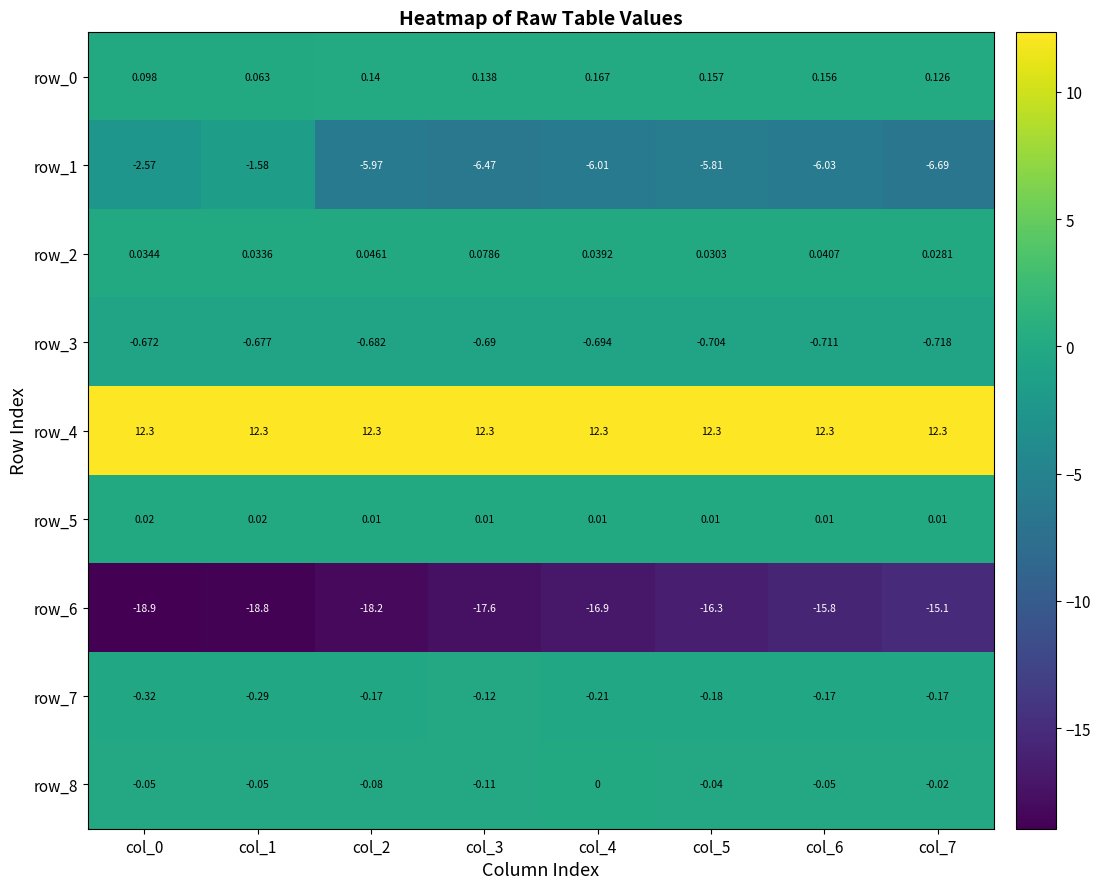

Reading left to right, extract all data points from this chart.

row_0: 0.1	0.1	0.1	0.1	0.2	0.2	0.2	0.1
row_1: -2.6	-1.6	-6.0	-6.5	-6.0	-5.8	-6.0	-6.7
row_2: 0.0	0.0	0.0	0.1	0.0	0.0	0.0	0.0
row_3: -0.7	-0.7	-0.7	-0.7	-0.7	-0.7	-0.7	-0.7
row_4: 12.3	12.3	12.3	12.3	12.3	12.3	12.3	12.3
row_5: 0.0	0.0	0.0	0.0	0.0	0.0	0.0	0.0
row_6: -18.9	-18.8	-18.2	-17.6	-16.9	-16.3	-15.8	-15.1
row_7: -0.3	-0.3	-0.2	-0.1	-0.2	-0.2	-0.2	-0.2
row_8: -0.1	-0.1	-0.1	-0.1	0.0	-0.0	-0.1	-0.0